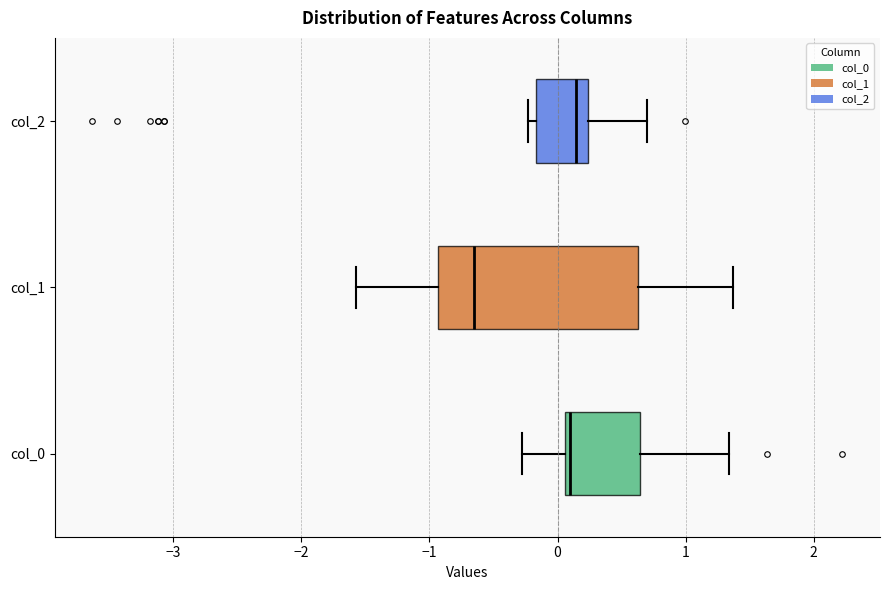

Reading bottom to top, read every box against the x-axis: the position of its median line, the range the box covers, and the ends of its whiskers. The values are not printed on the chart, so give them approximately, as read against the axis.

col_0: median 0.1 (just right of the box's left edge), box 0.1 to 0.6, whiskers -0.3 to 1.3
col_1: median -0.7, box -0.9 to 0.6, whiskers -1.6 to 1.4
col_2: median 0.1, box -0.2 to 0.2, whiskers -0.2 (just left of the box's left edge) to 0.7